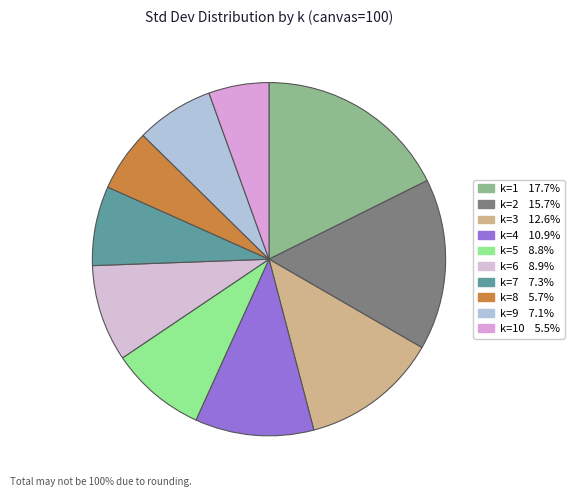

What is the smallest slice in the pie chart?

k=10